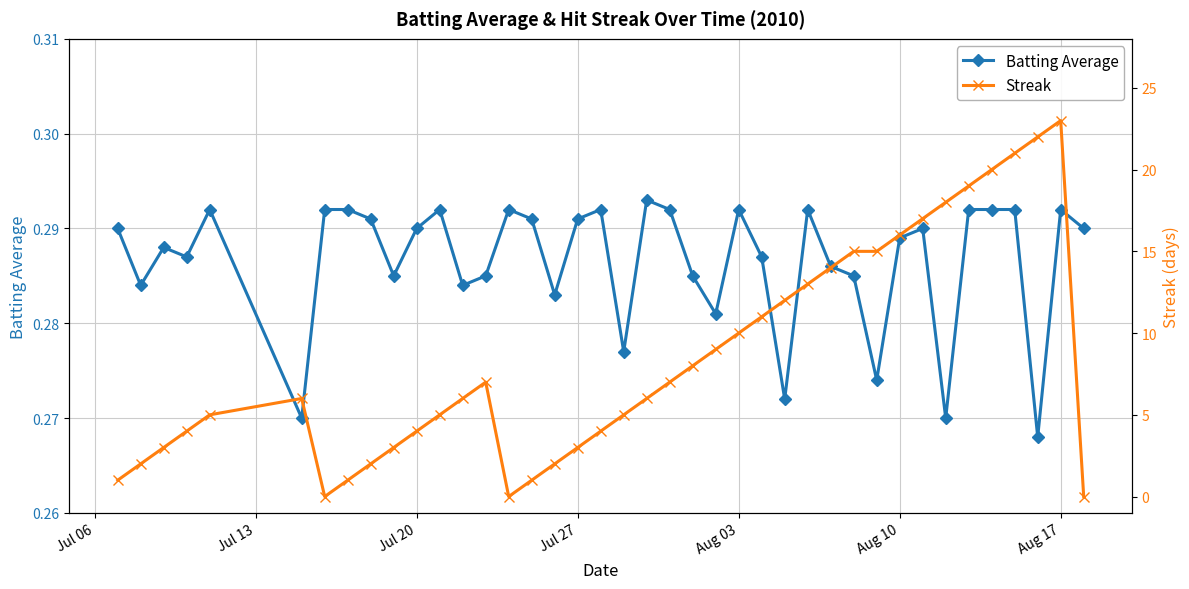

How many Batting Average values are between 0 and 1?

40